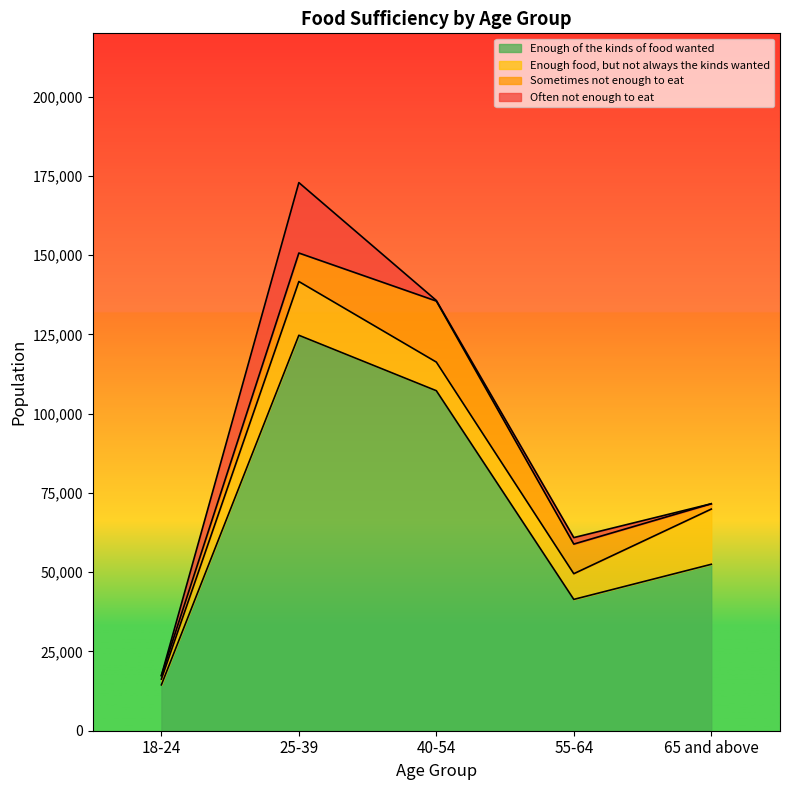

Is the value of Often not enough to eat at 18-24 greater than the value of Enough of the kinds of food wanted at 40-54?

No